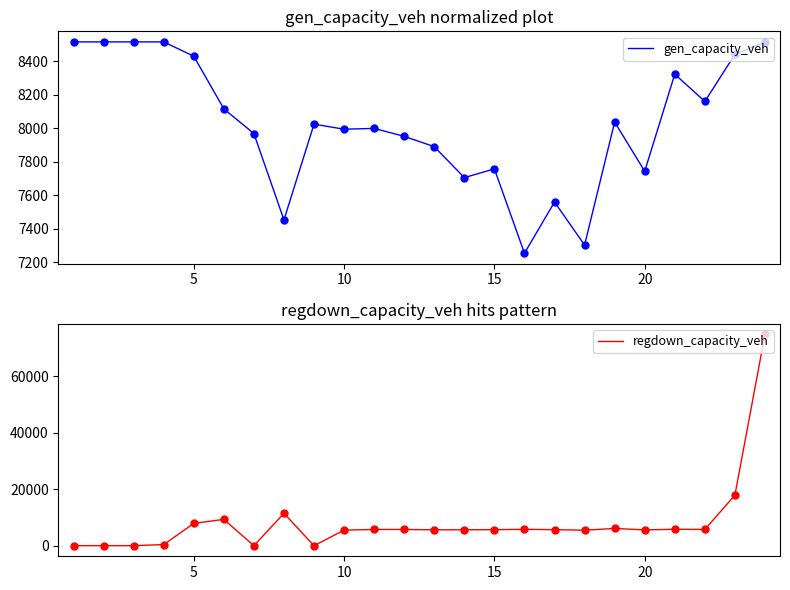

Reading right to left, extract all data points from this chart.

gen_capacity_veh: 8514.0	8439.5	8159.2	8321.6	7743.0	8036.3	7303.1	7559.7	7254.6	7757.2	7705.2	7889.6	7951.1	7998.4	7993.7	8023.7	7453.3	7967.7	8115.1	8428.9	8514.0	8514.0	8514.0	8514.0
regdown_capacity_veh: 74807.5	17900.1	5752.6	5823.9	5602.2	6106.6	5496.1	5679.4	5806.3	5680.1	5636.0	5635.4	5751.8	5745.3	5525.2	0.0	11466.7	0.0	9328.2	7899.0	400.9	9.1	15.8	10.1